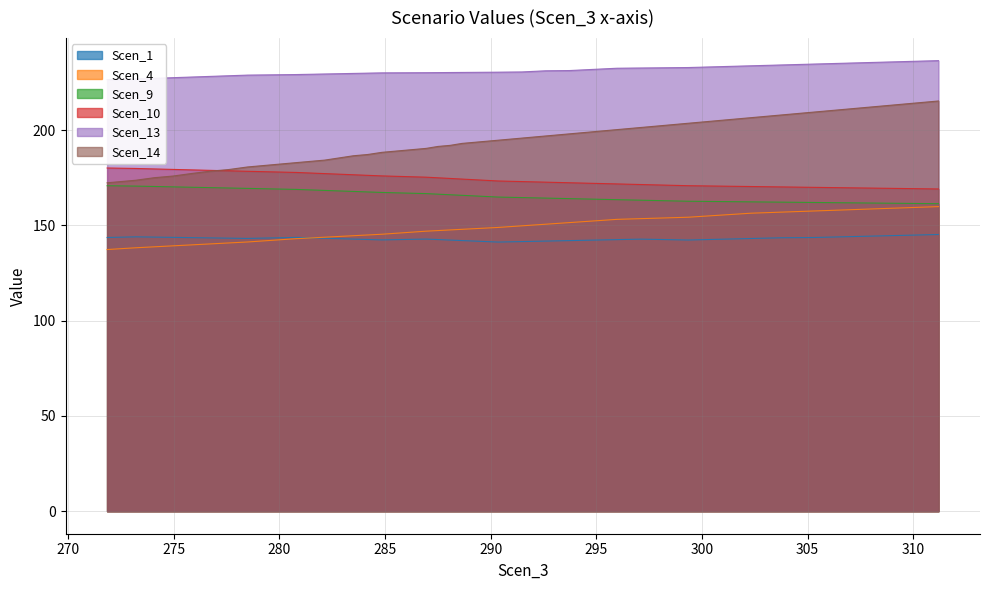

True or false: Scen_1 and Scen_10 cross at least once.

False